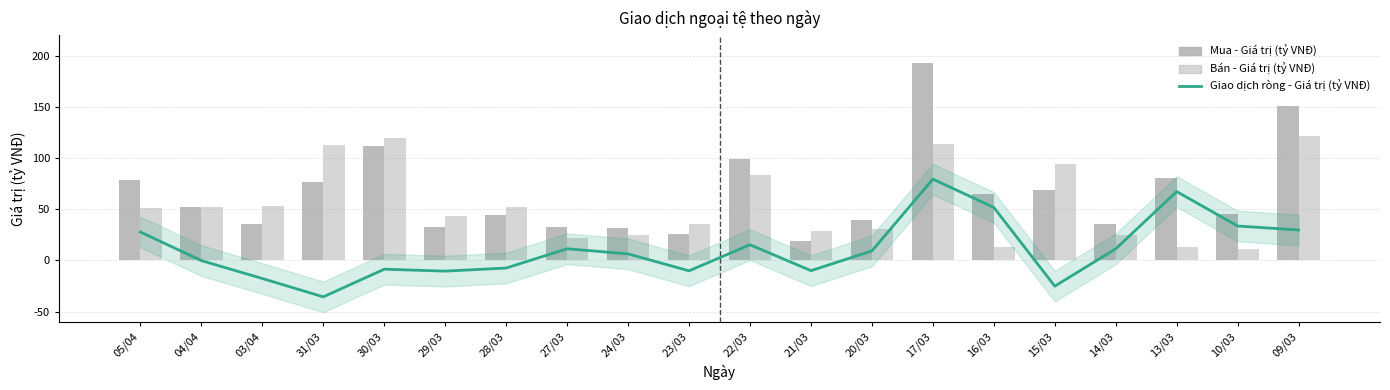

What is the maximum value shown in the chart?

192.9